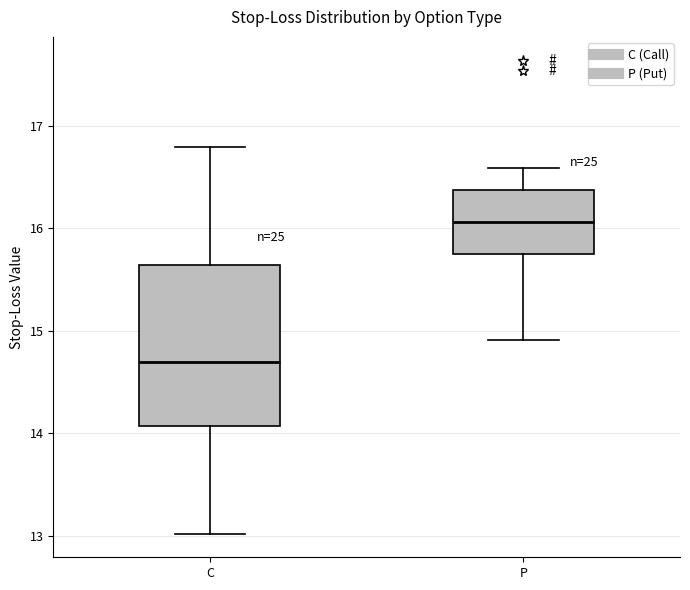

Which box's median line is the lowest?

C